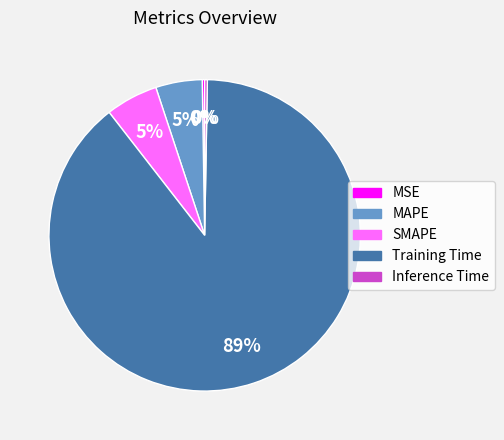

Which slice is the largest?

Training Time